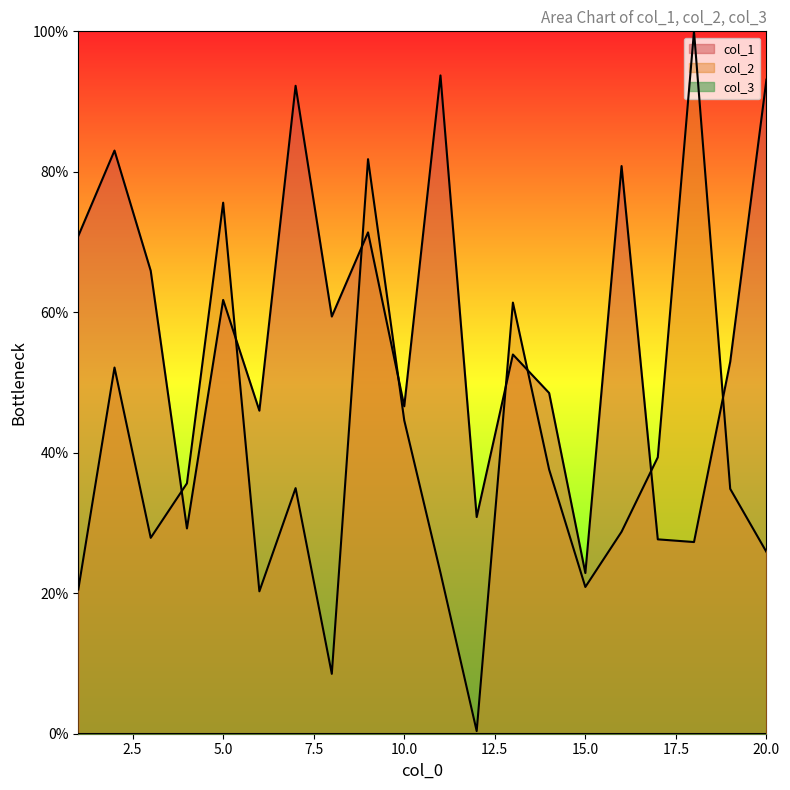

Reading left to right, what are all the values shown in this chart?

col_1: 70.9	83.0	65.9	29.2	61.8	46.0	92.2	59.4	71.4	46.6	93.7	30.9	54.0	48.5	22.9	80.8	27.7	27.3	53.0	93.1
col_2: 20.5	52.1	27.9	35.6	75.6	20.3	35.0	8.5	81.8	44.6	22.9	0.4	61.4	37.6	20.9	28.8	39.4	100.0	34.9	25.9